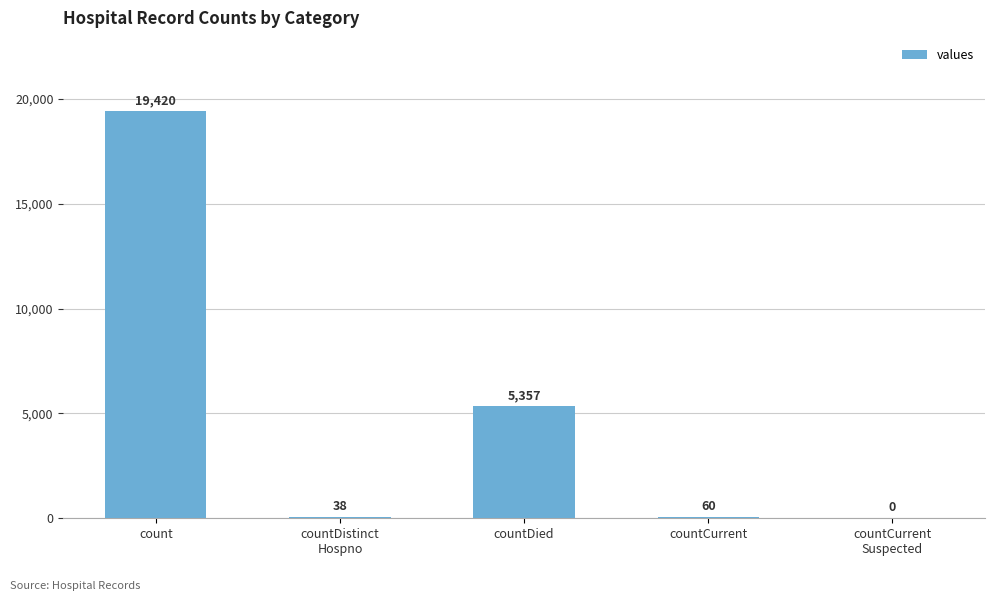

Which has a higher value, countCurrent or count?

count